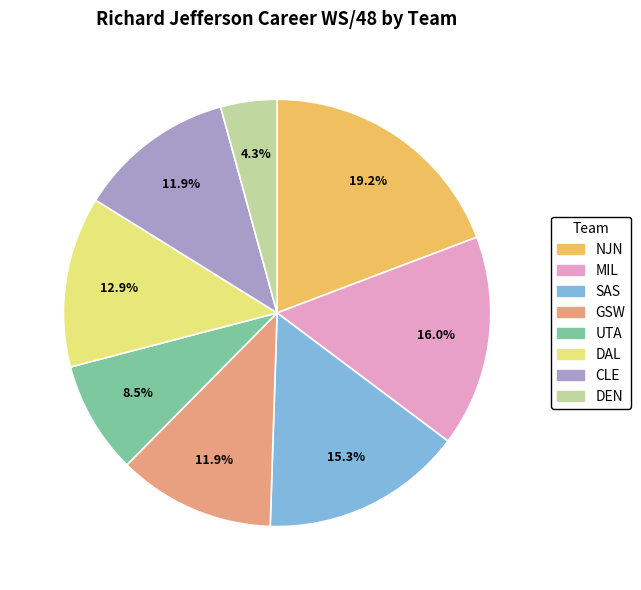

Is it true that DAL is 4% of the pie?

False